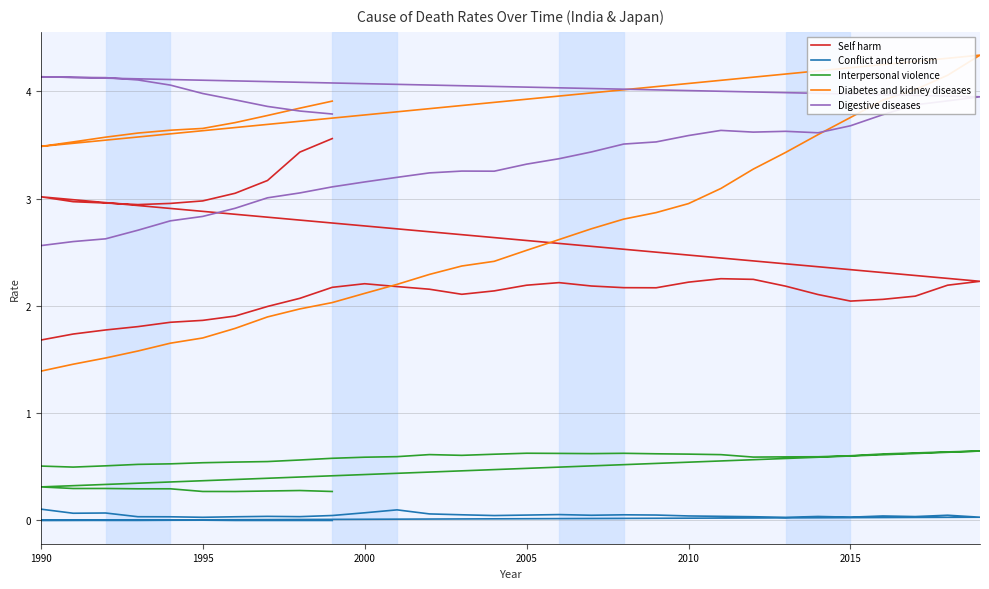

Rank the series by their maximum value, from lowest to highest.

Conflict and terrorism, Interpersonal violence, Self harm, Digestive diseases, Diabetes and kidney diseases